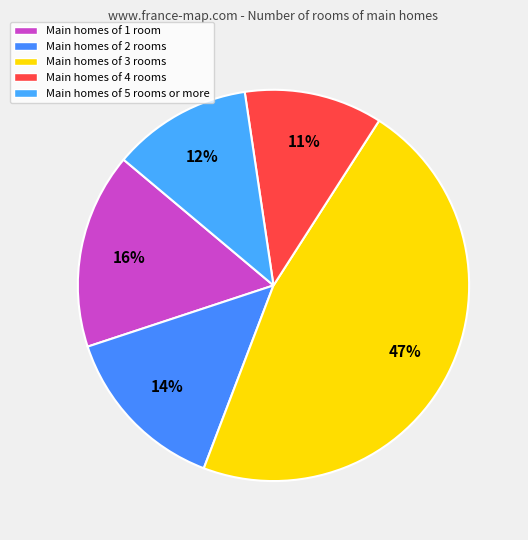

How many segments does this pie chart have?

5